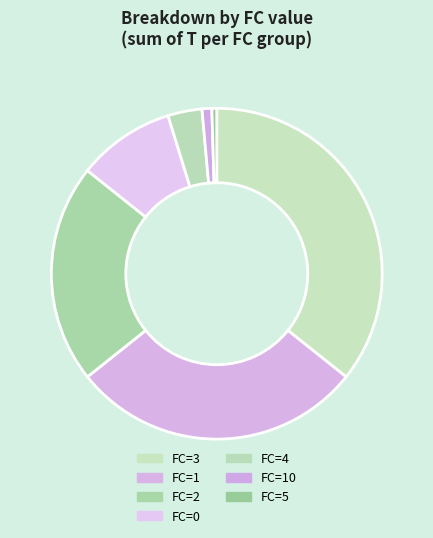

Count the number of slices in the pie.

7